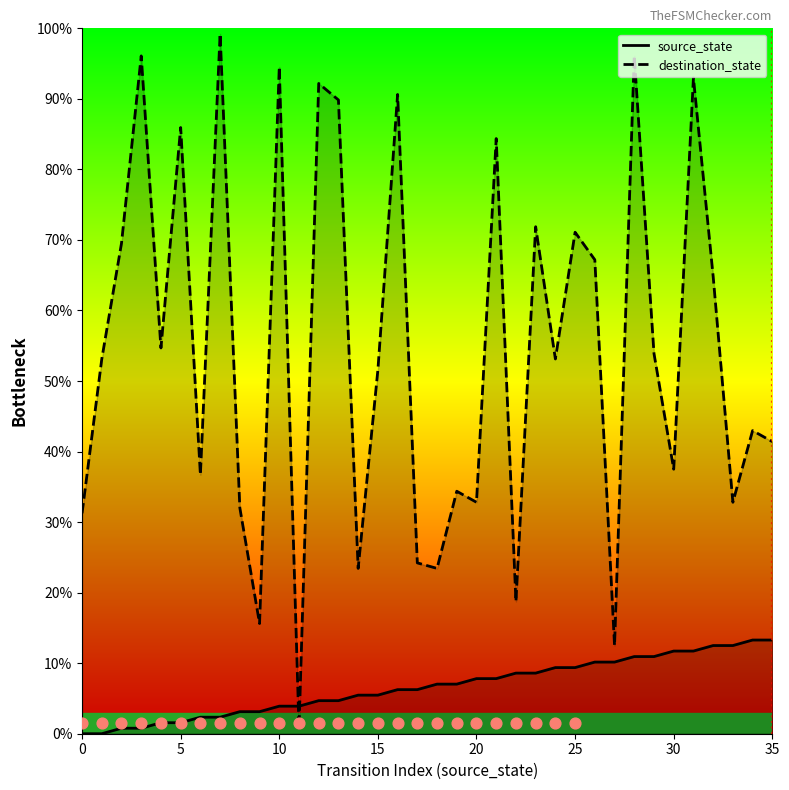

Which series has the widest spread of Y values?

destination_state